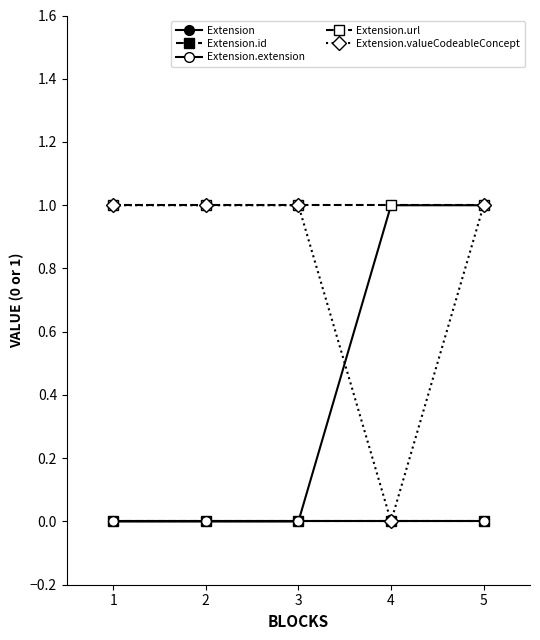

Reading right to left, extract all data points from this chart.

Extension: 1	1	0	0	0
Extension.id: 0	0	0	0	0
Extension.extension: 0	0	0	0	0
Extension.url: 1	1	1	1	1
Extension.valueCodeableConcept: 1	0	1	1	1